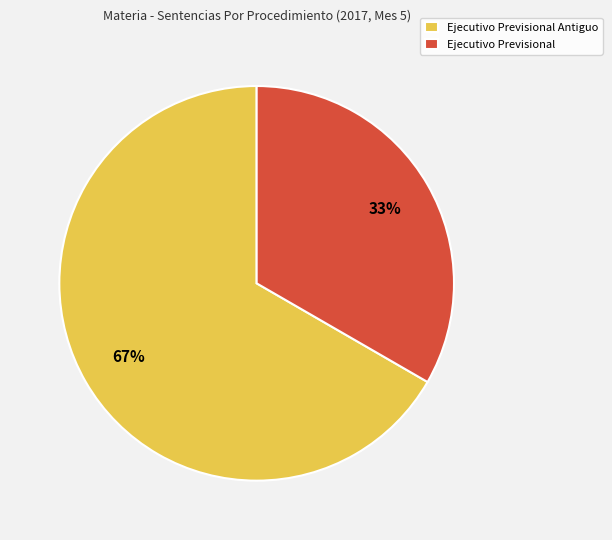

Which slice is the smallest?

Ejecutivo Previsional